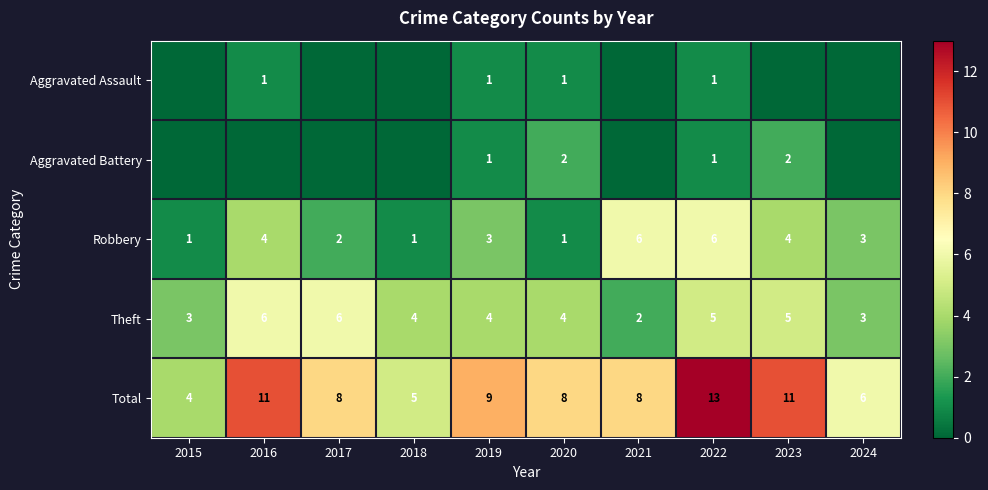

What is the sum of the Robbery values at 2019 and 2023?

7